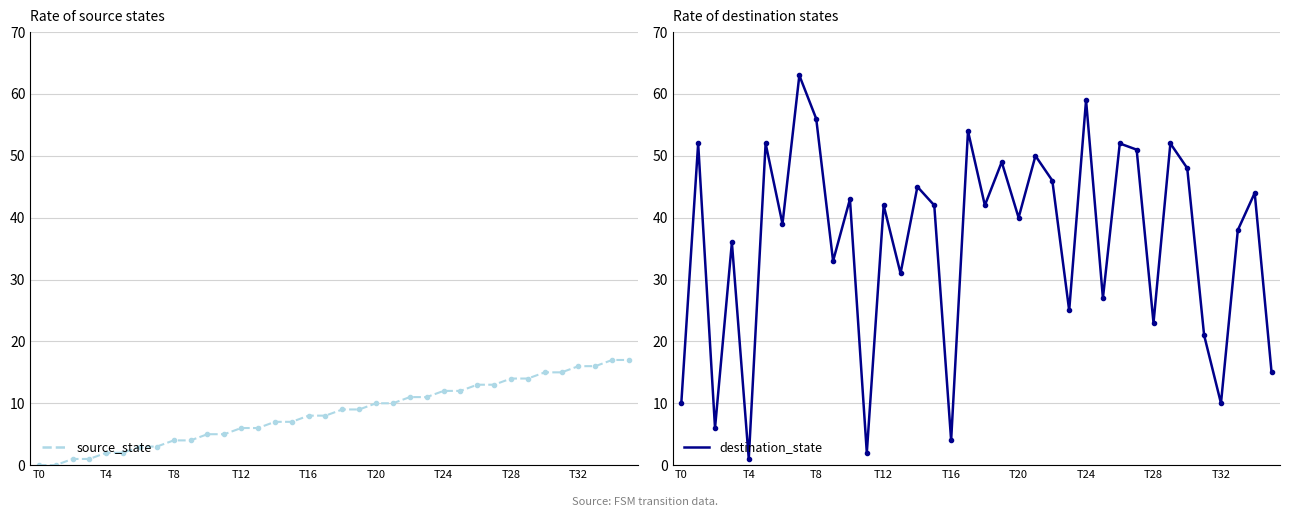

Which series has the largest range (max minus min)?

destination_state